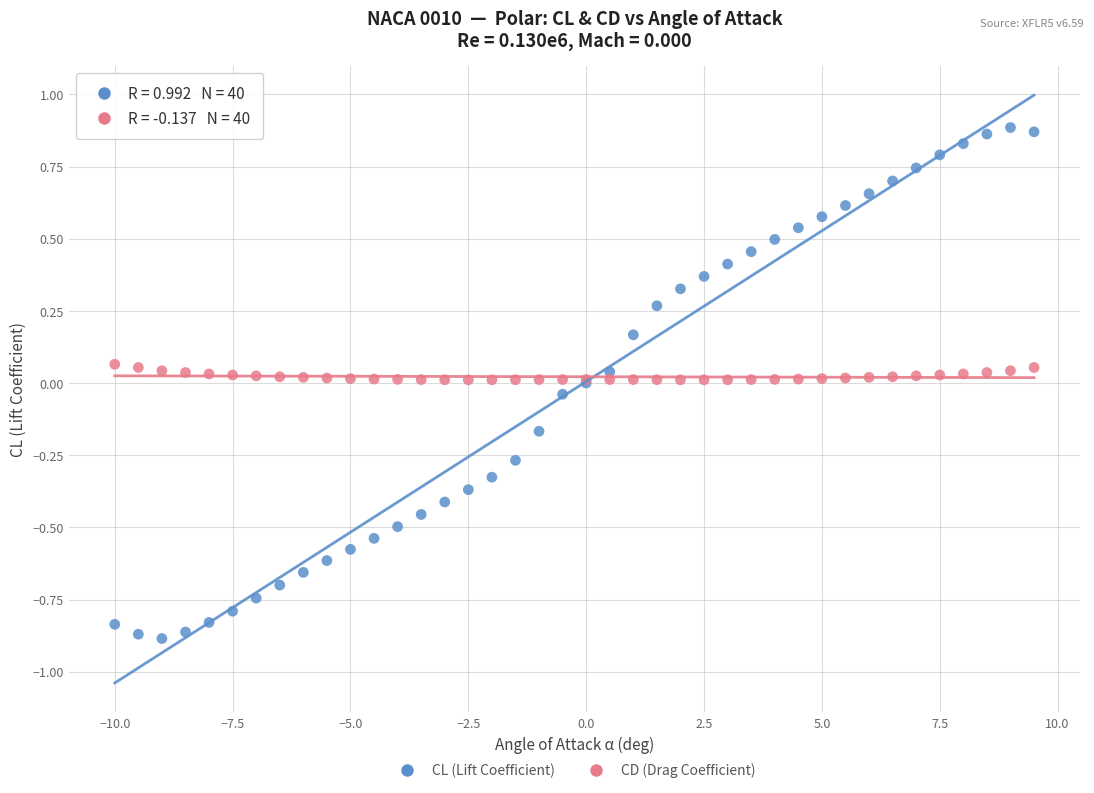

What are all the series names shown in the legend?

CL (Lift Coefficient), CD (Drag Coefficient)